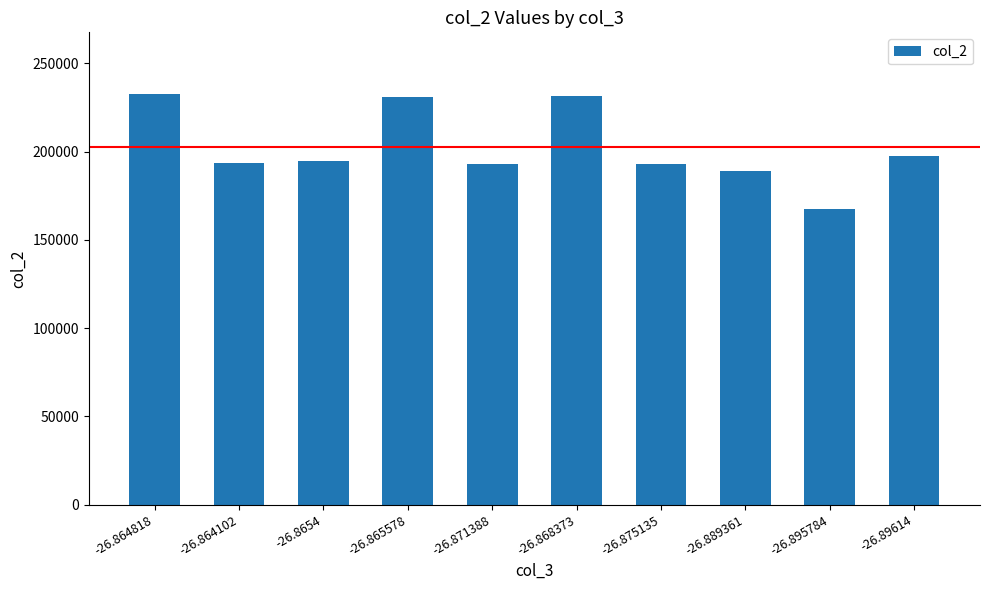

How many data points does each series have?

10